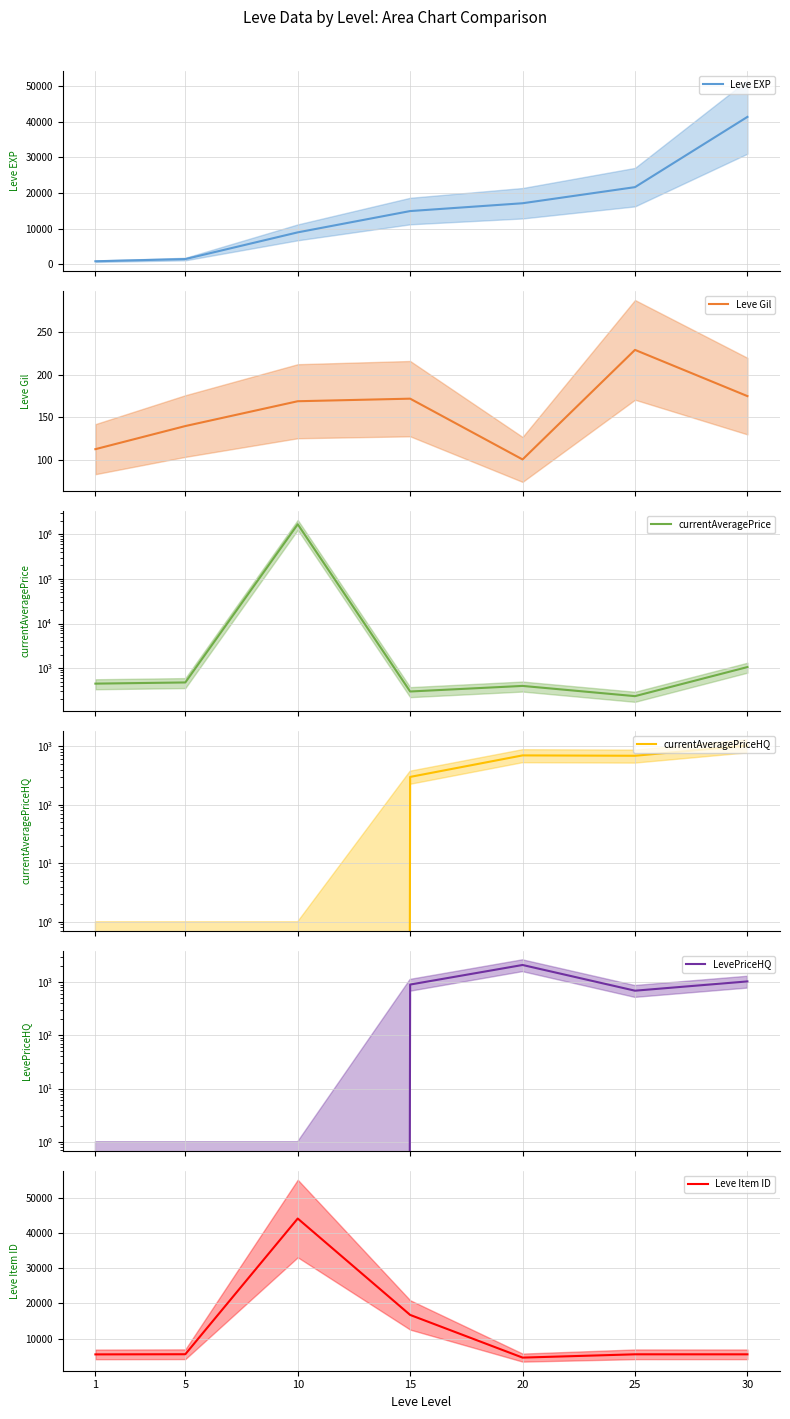

What is the difference between the Leve Item ID values at 5 and 15?

11185